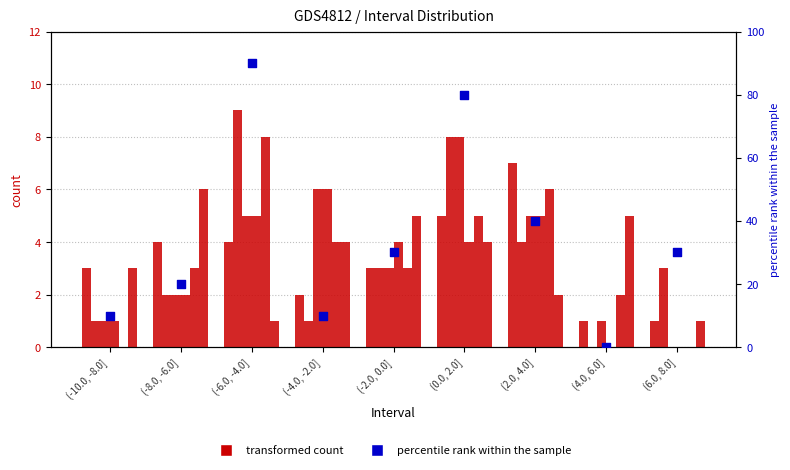

What is the total value across all series at (-10.0, -8.0]?

13